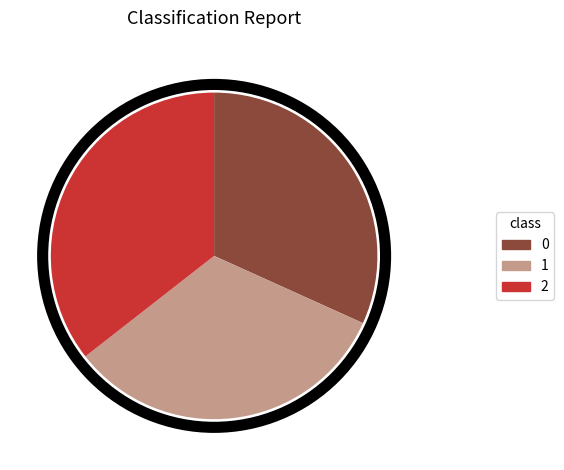

Is it true that 2 is 36% of the pie?

True